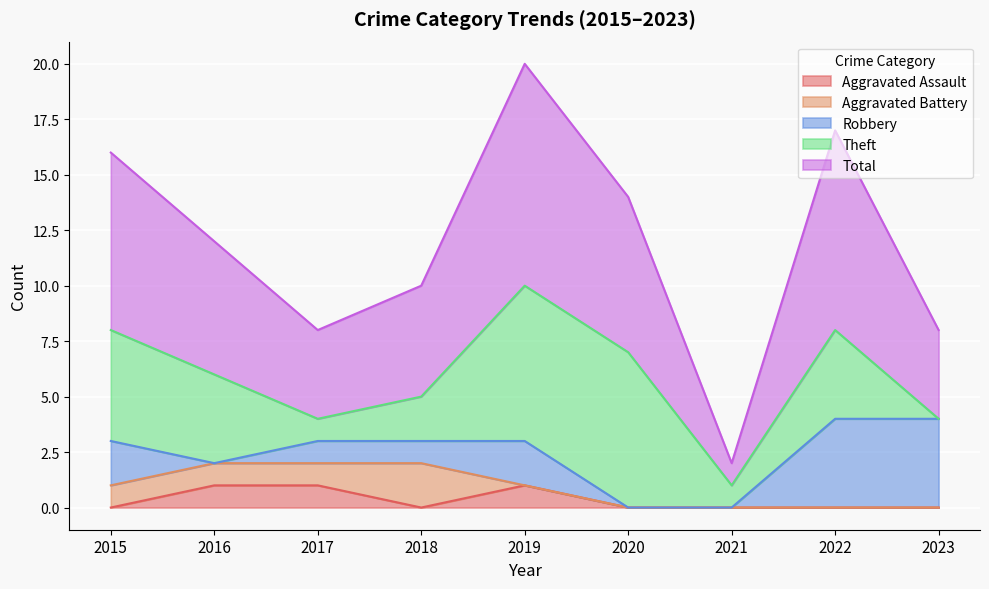

What is the difference between the Aggravated Assault values at 2019 and 2021?

1